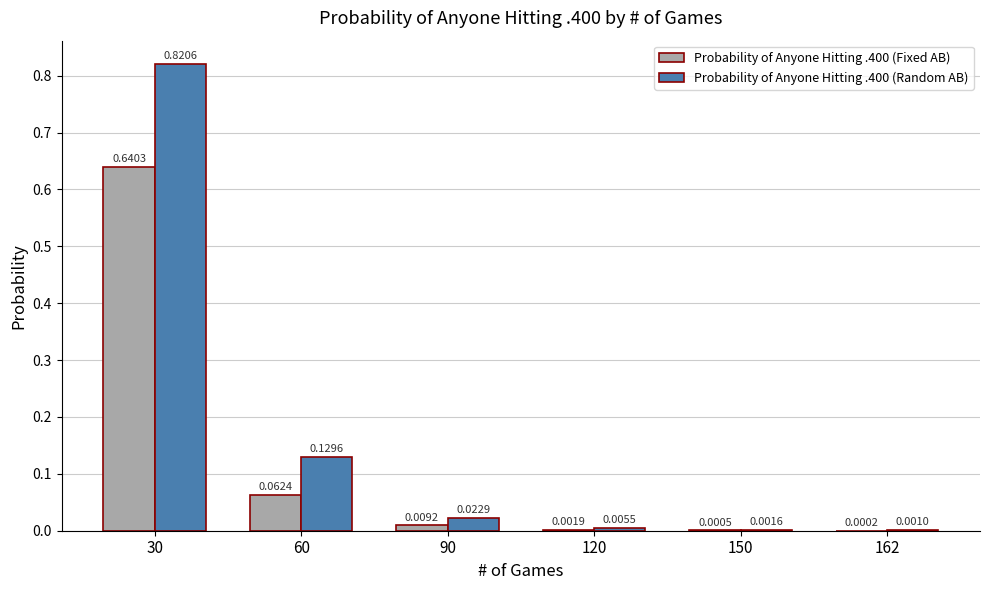

What is the sum of all Probability of Anyone Hitting .400 (Fixed AB) values?

0.7